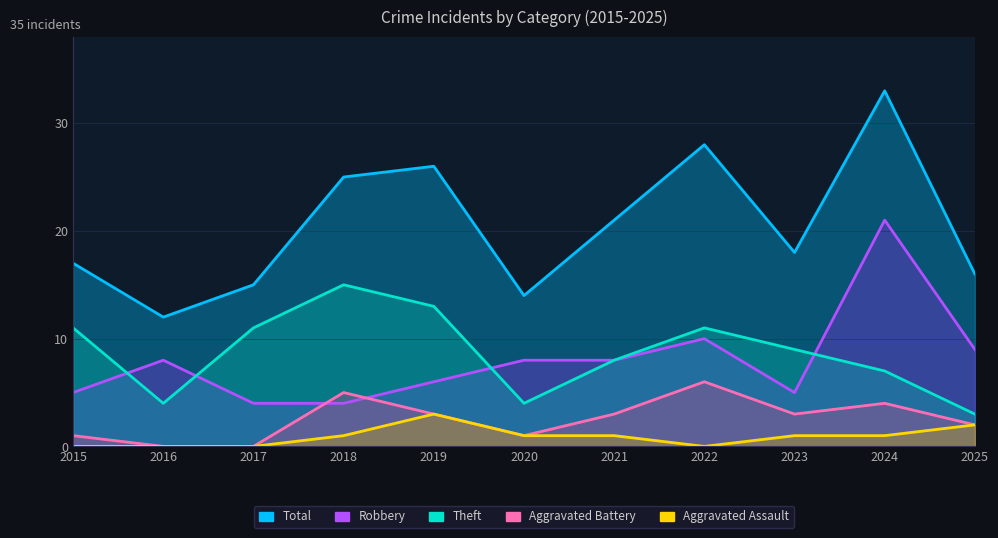

List the series in order of their peak value, highest first.

Total, Robbery, Theft, Aggravated Battery, Aggravated Assault